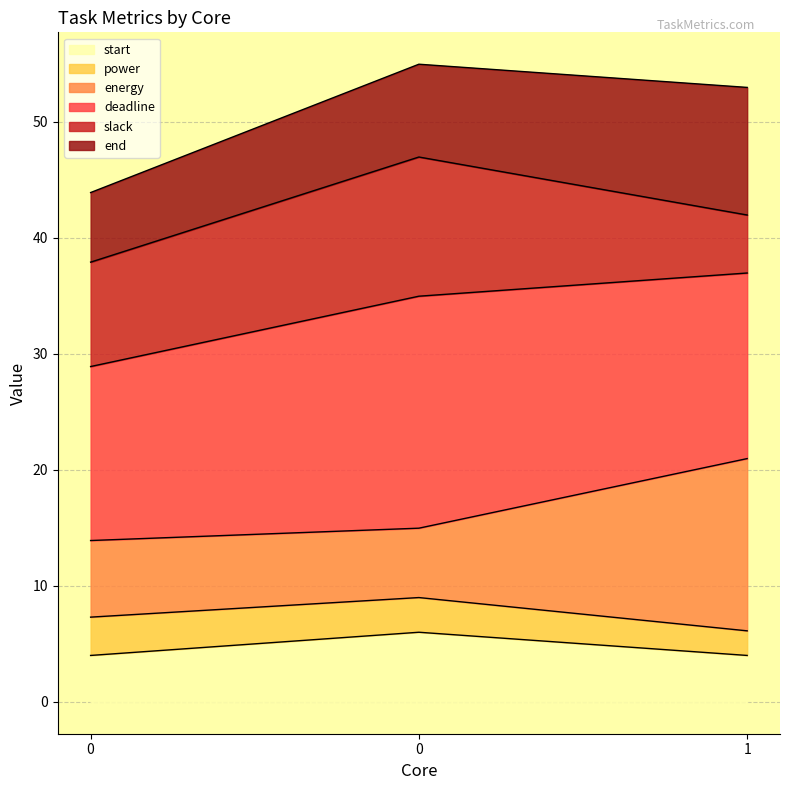

What are all the series names shown in the legend?

start, power, energy, deadline, slack, end